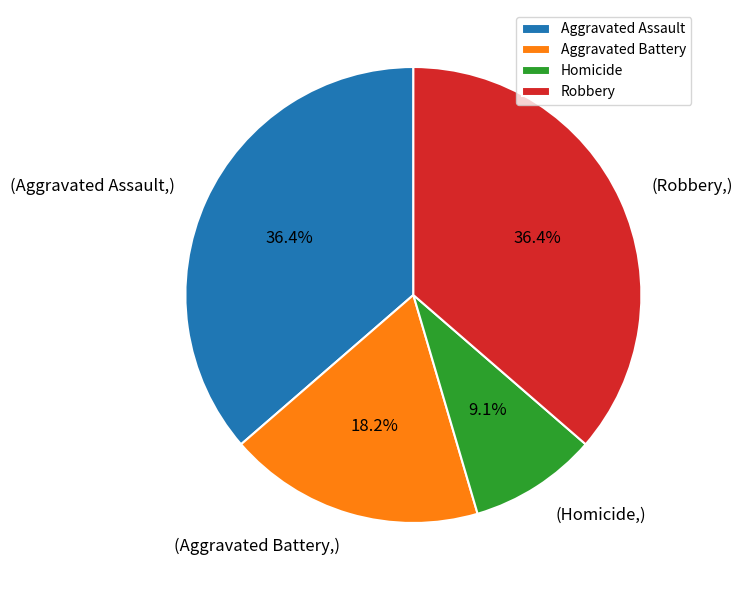

Which slice is the smallest?

Homicide